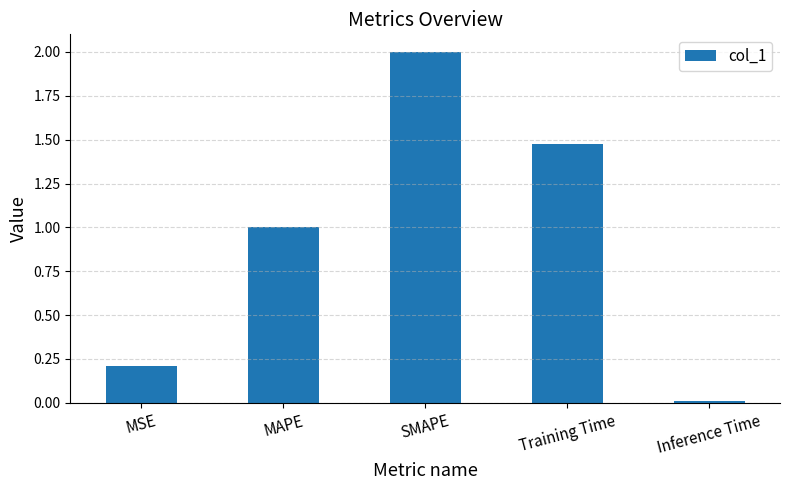

How many distinct data groups are displayed?

1